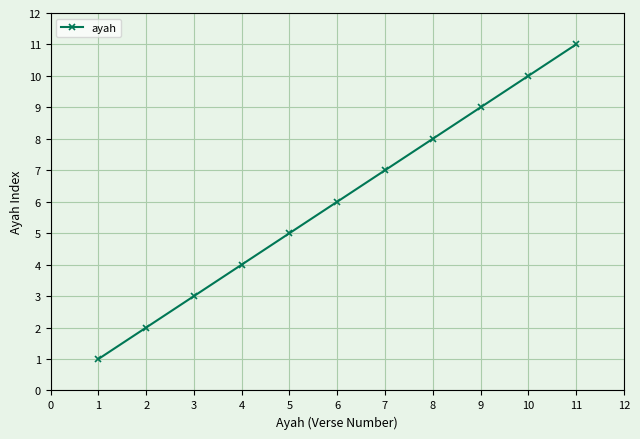

Rank the categories by value from highest to lowest.

11, 10, 9, 8, 7, 6, 5, 4, 3, 2, 1